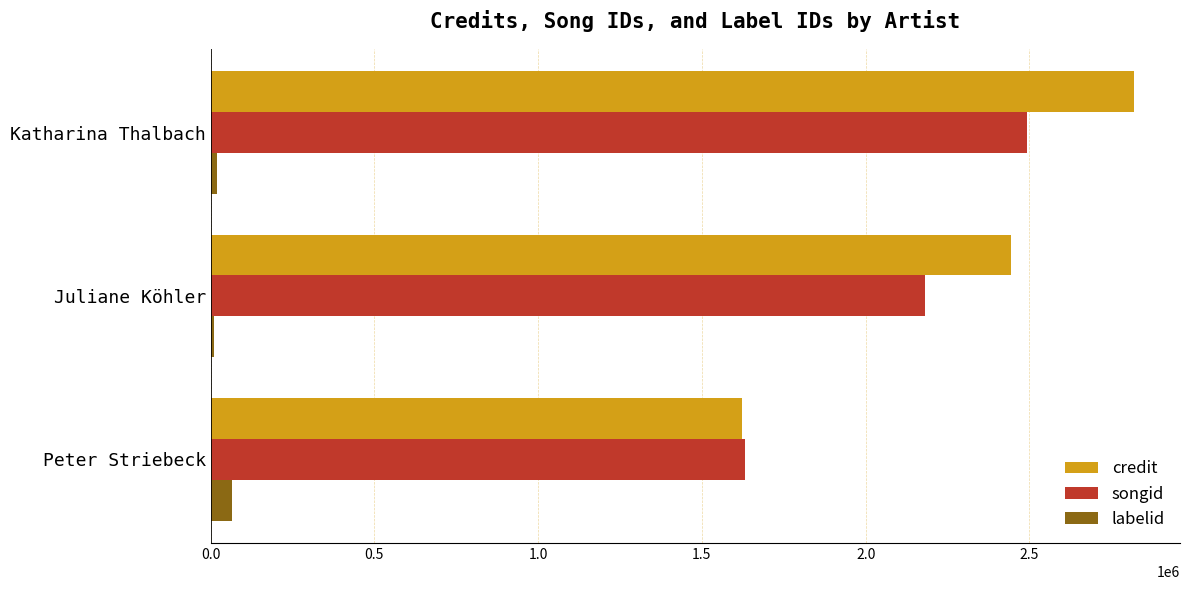

At which category is the sum across all series the highest?

Katharina Thalbach